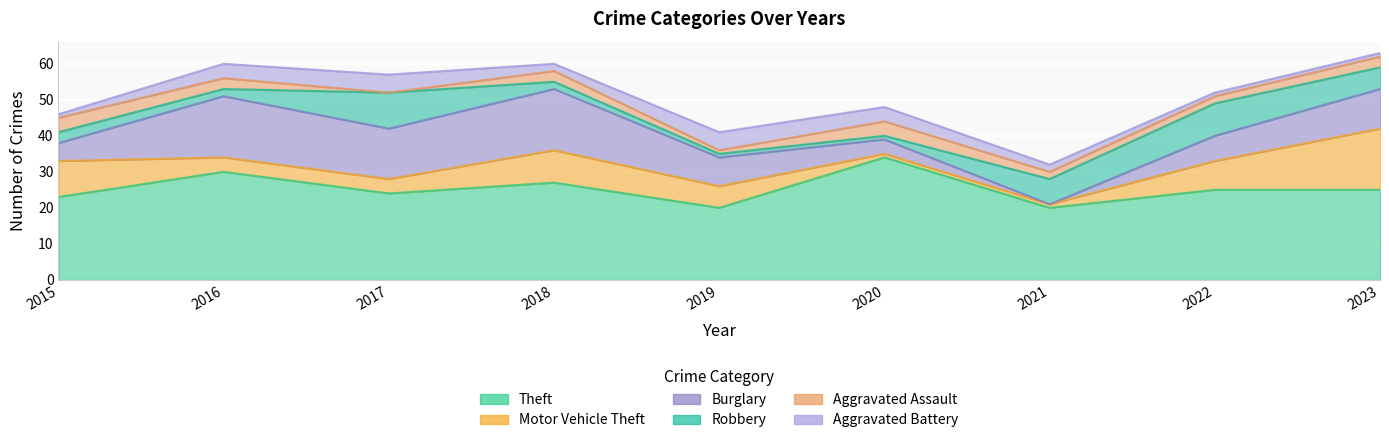

The Motor Vehicle Theft series shows 10 at 2015. True or false?

True